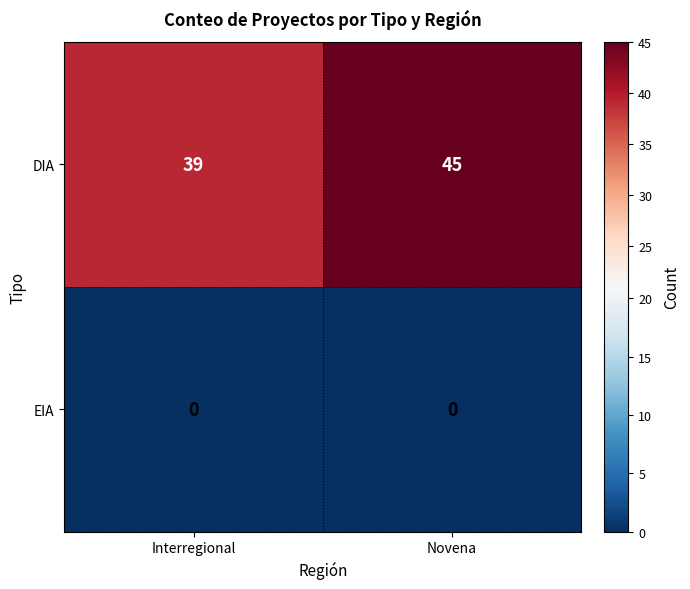

True or false: DIA has a value of 45 at Novena.

True